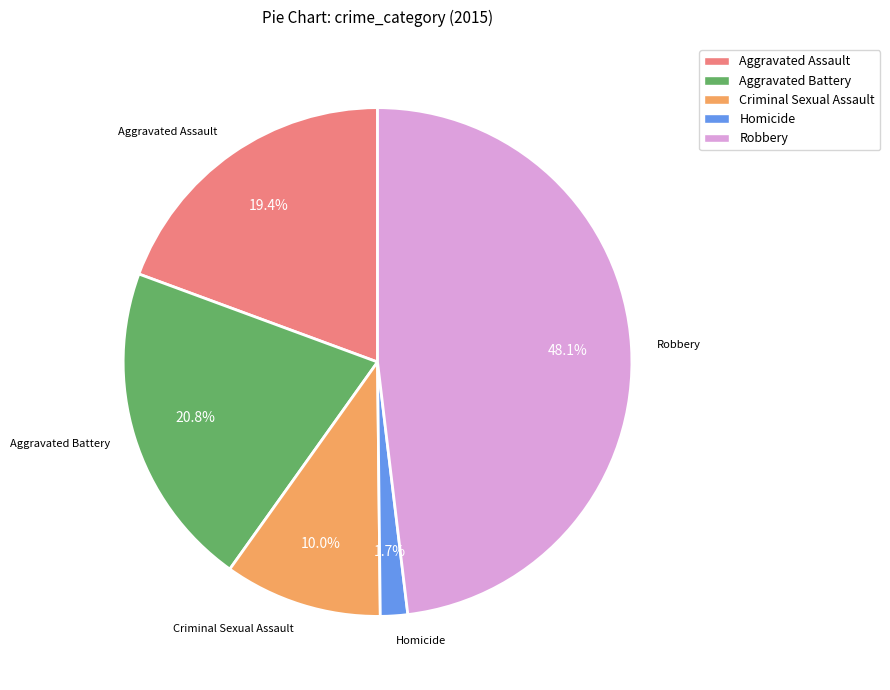

What percentage is the Robbery slice, to the nearest percent?

48%